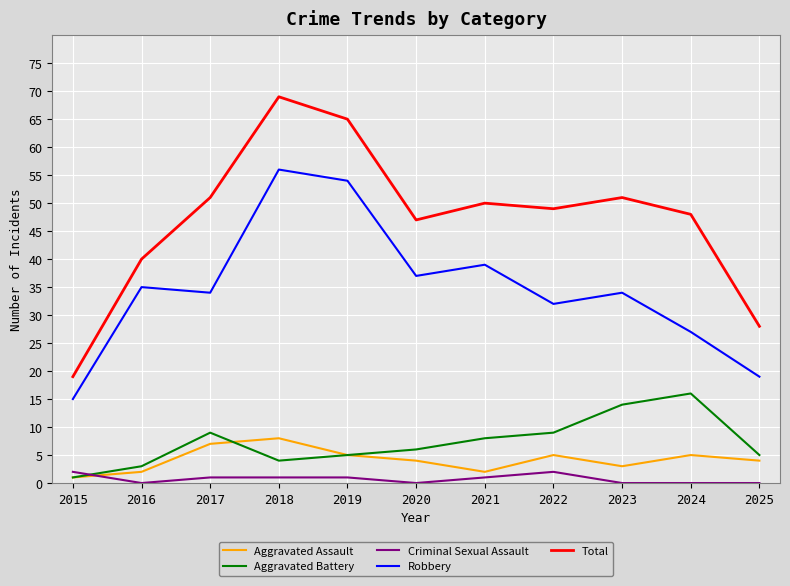

Where is Aggravated Battery nearest to the value 8?

2021